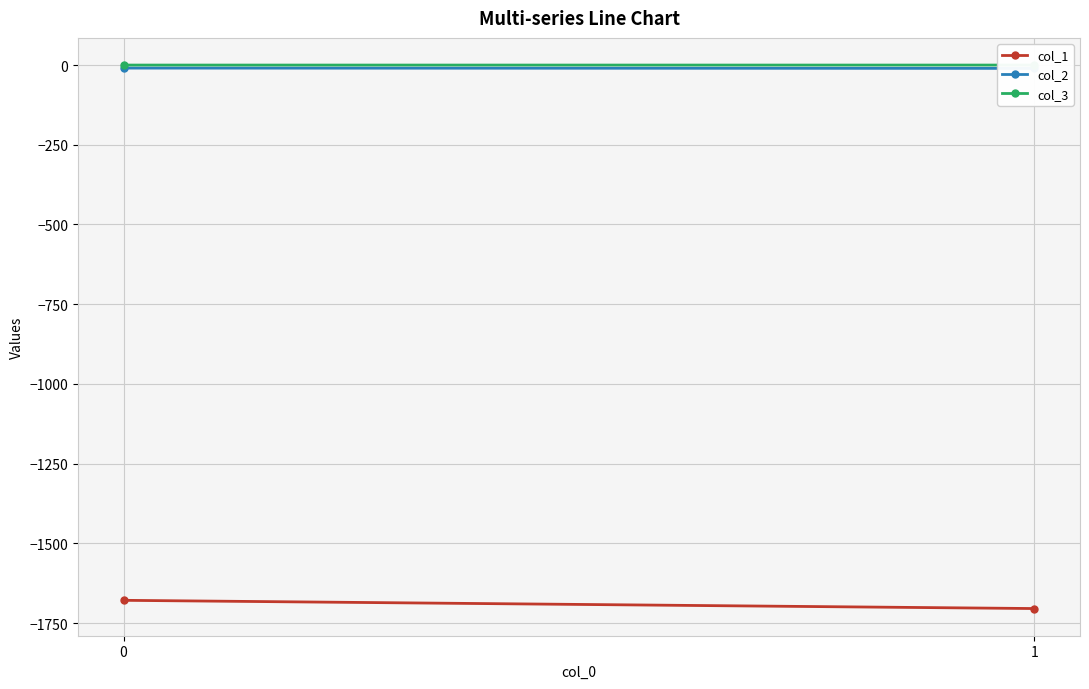

Read the col_2 value at 1.

-10.6